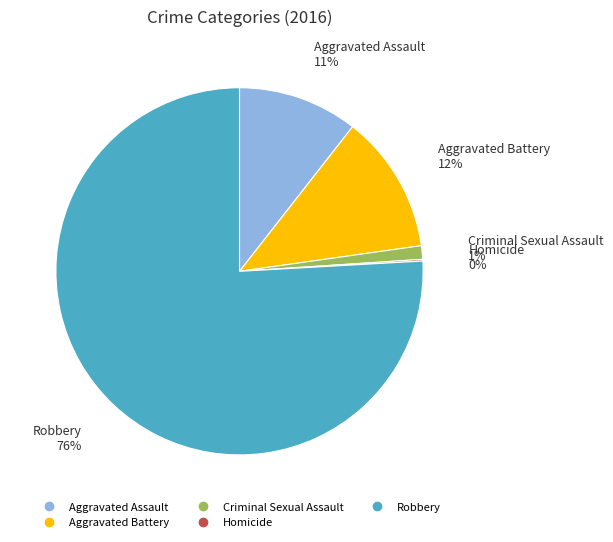

True or false: Robbery accounts for 76% of the total.

True